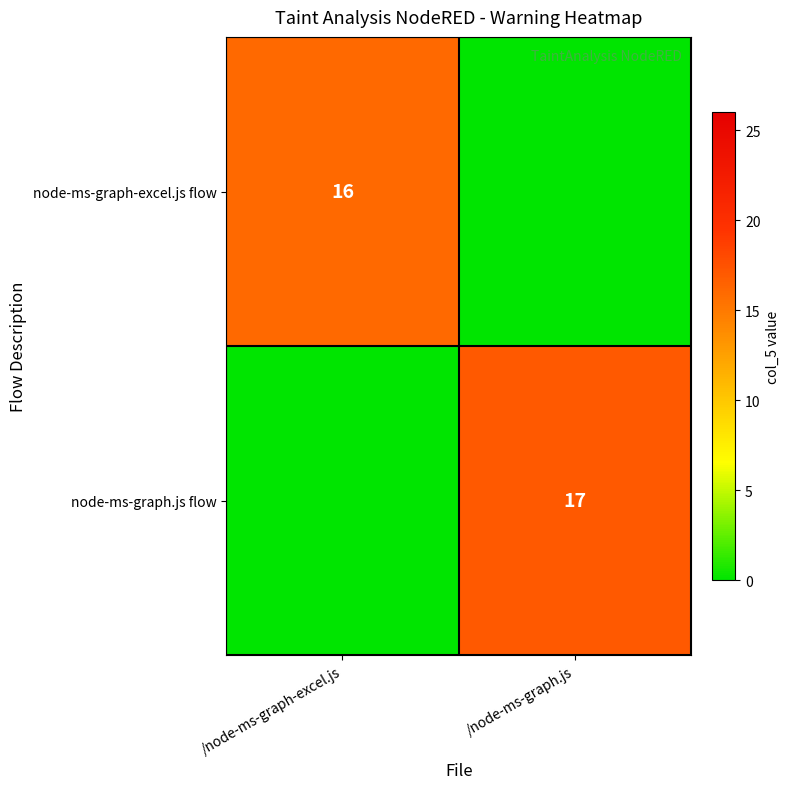

True or false: node-ms-graph.js flow has a value of 17 at /node-ms-graph.js.

True